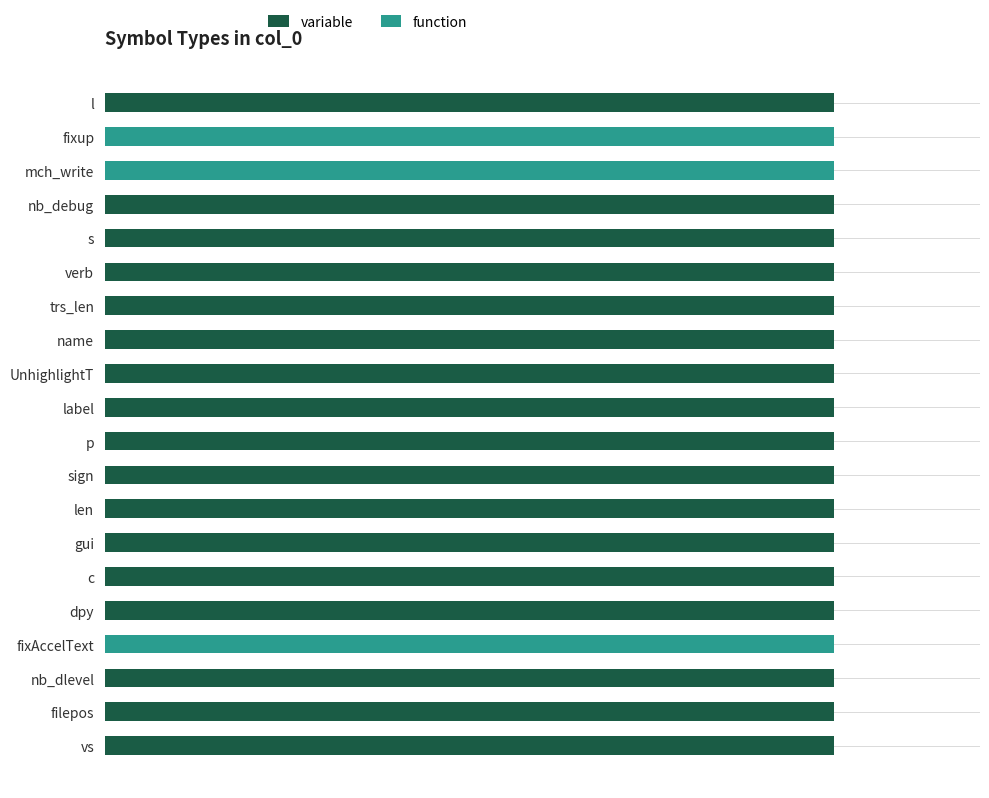

What is the average value of the variable series?

1